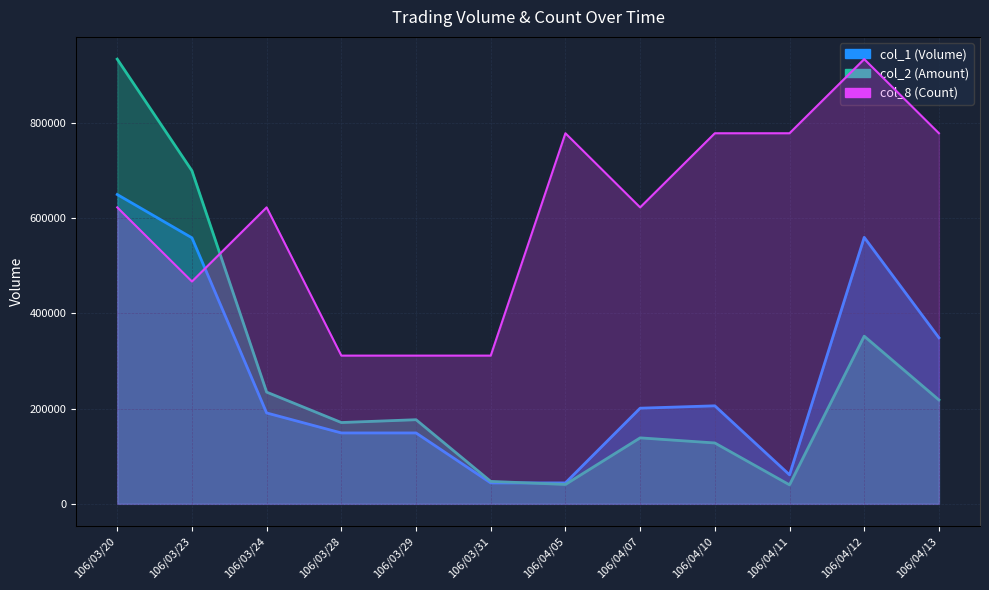

The value of col_1 at 106/04/13 is 349000. True or false?

True